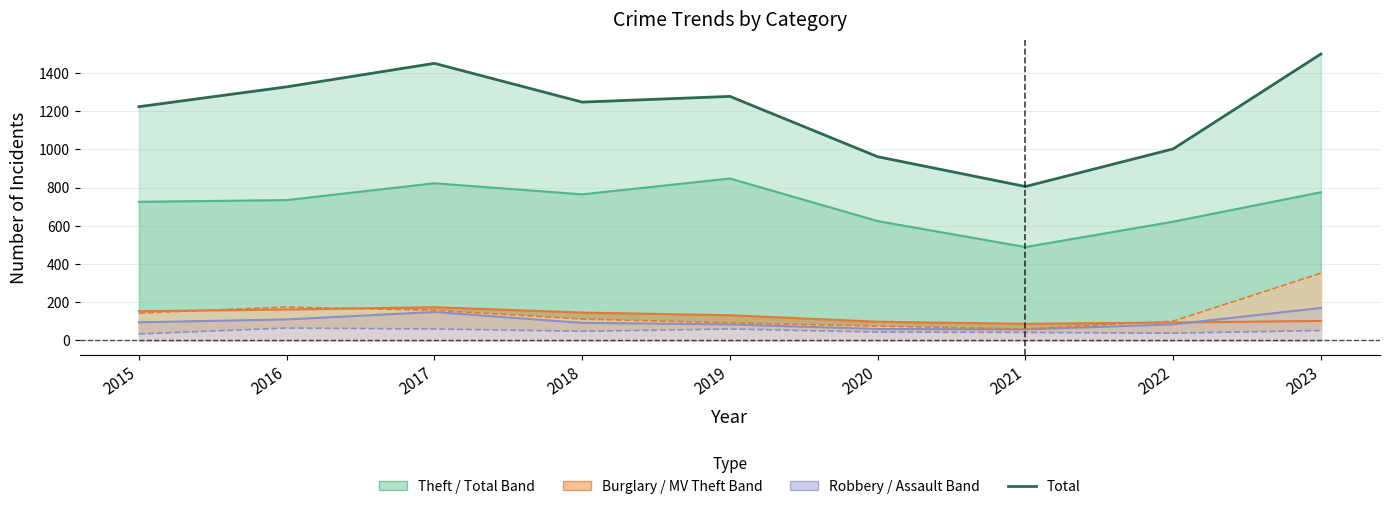

At which category does the chart reach its peak across all series?

2023